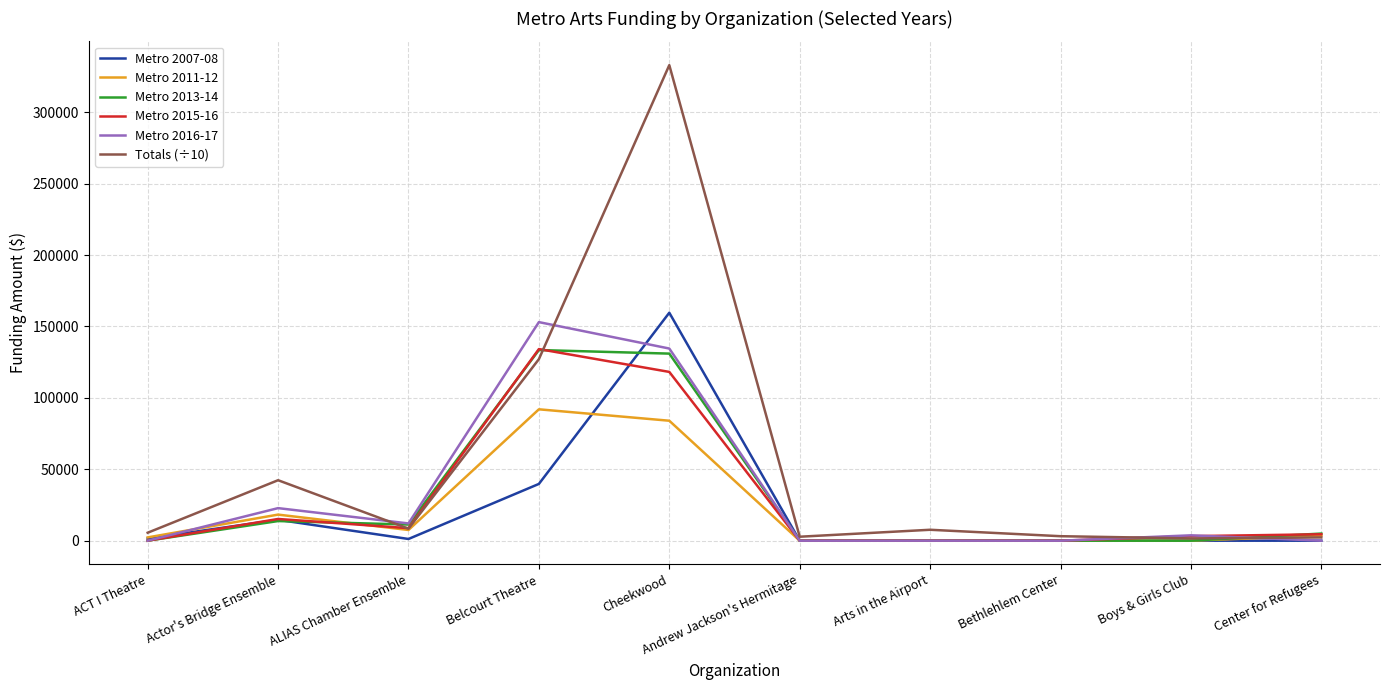

Is it true that Metro 2015-16 equals 62074.9 at Bethlehlem Center?

False